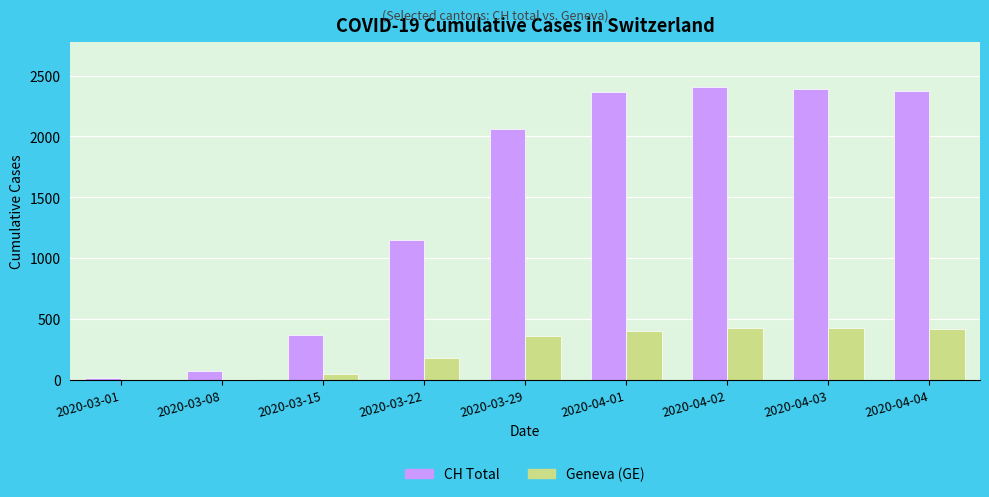

Where is CH Total nearest to the value 1215?

2020-03-22